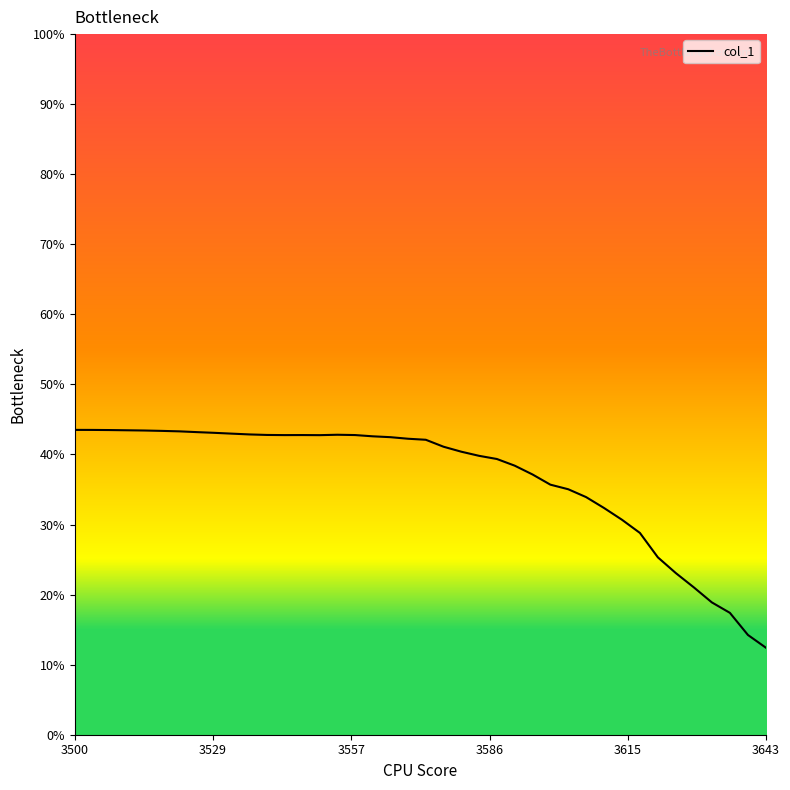

What is the greatest value displayed?

43.5